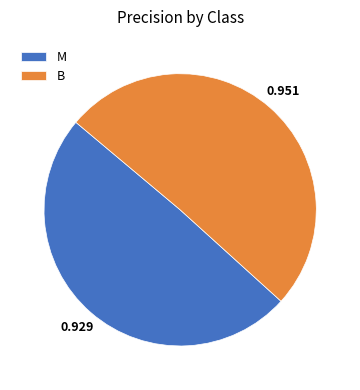

Which slice is the largest?

B